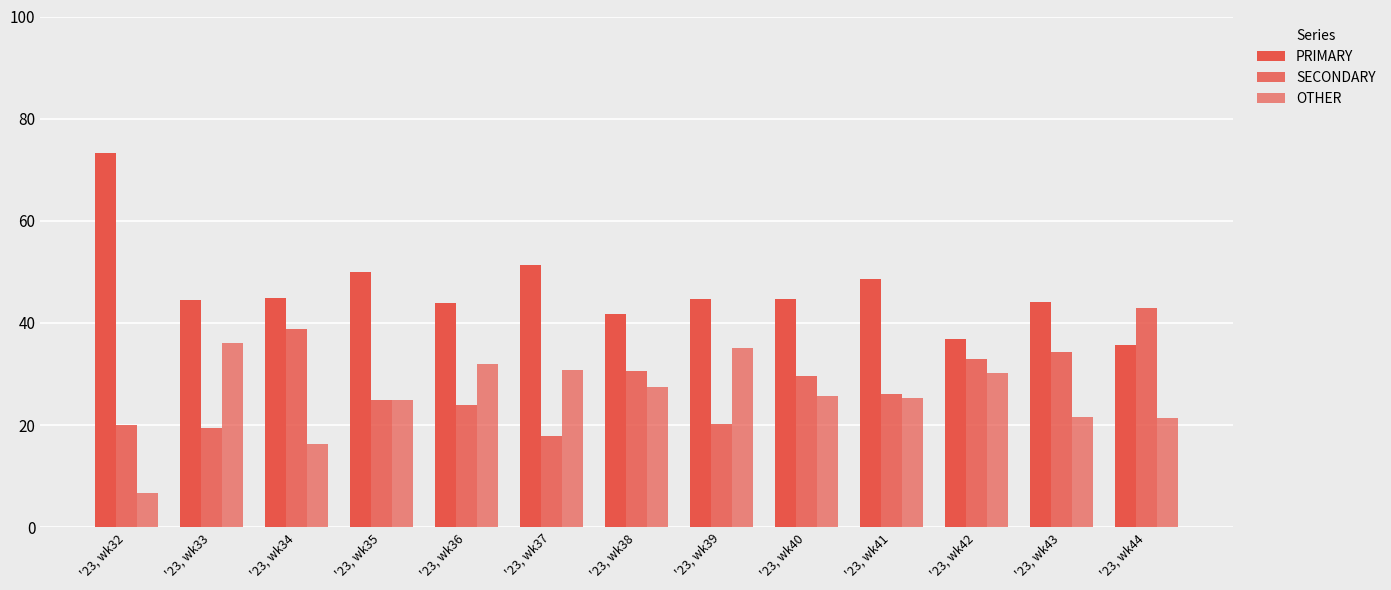

Which series changed the most between '23, wk37 and '23, wk44?

SECONDARY